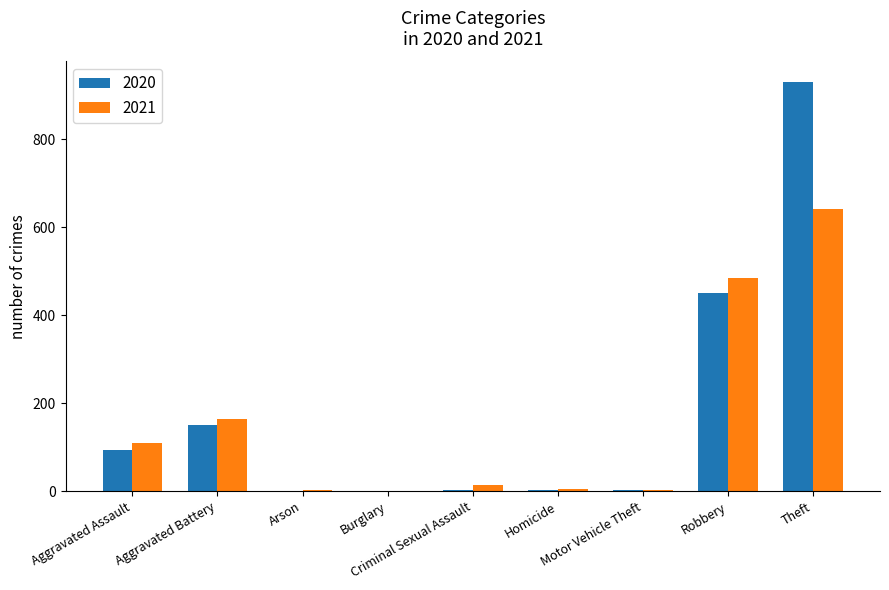

What is the sum of all 2020 values?

1634